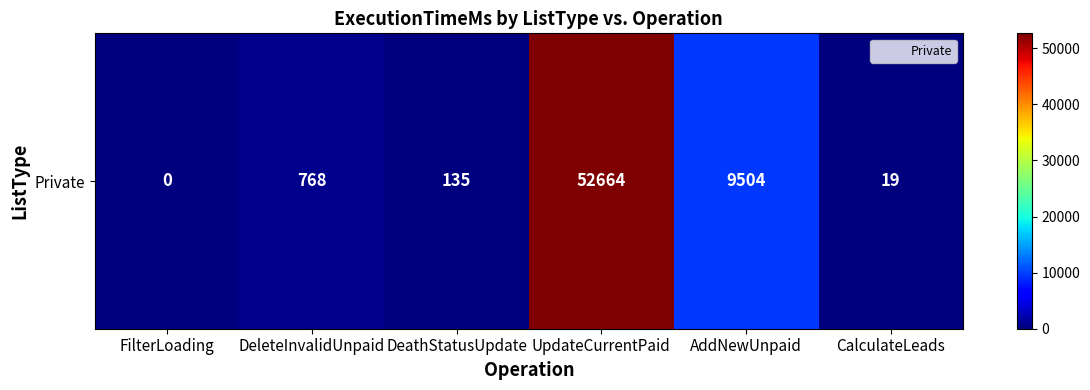

List the labels in order of value, largest first.

UpdateCurrentPaid, AddNewUnpaid, DeleteInvalidUnpaid, DeathStatusUpdate, CalculateLeads, FilterLoading